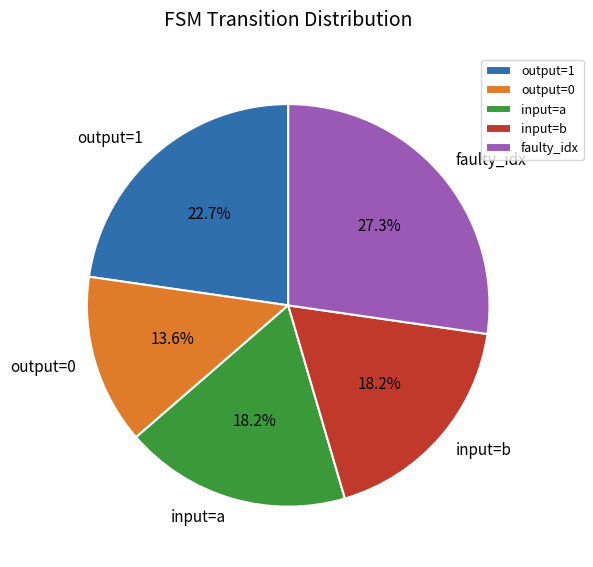

To the nearest percent, what is the difference between the largest and smallest slice percentages?

14%